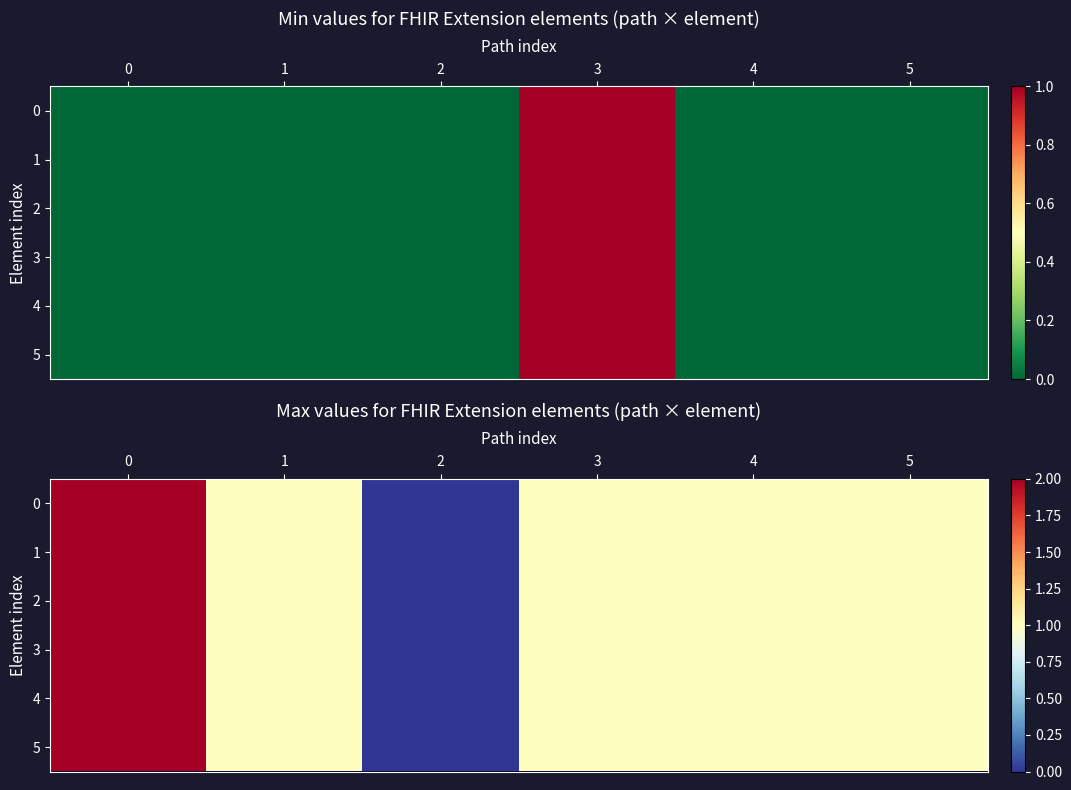

How many distinct data groups are displayed?

6